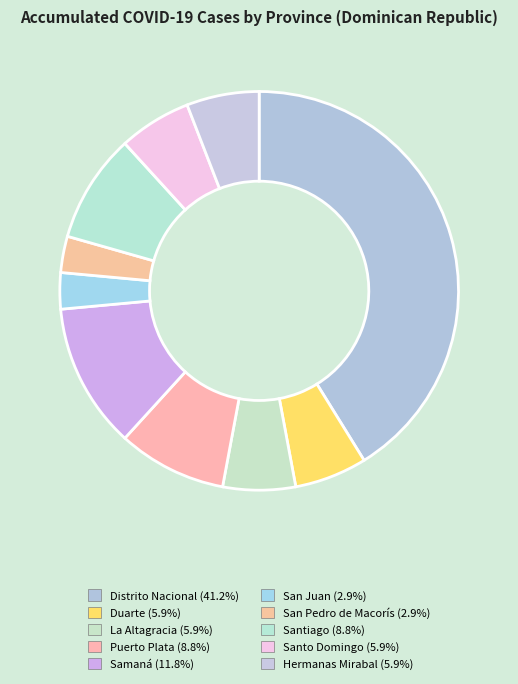

How many segments does this pie chart have?

10